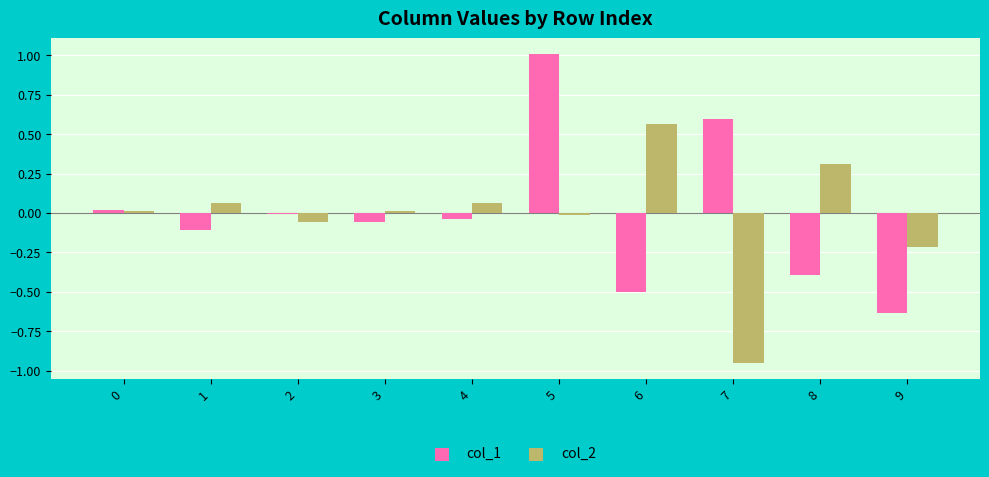

Between 7 and 9, which series saw the biggest shift?

col_1